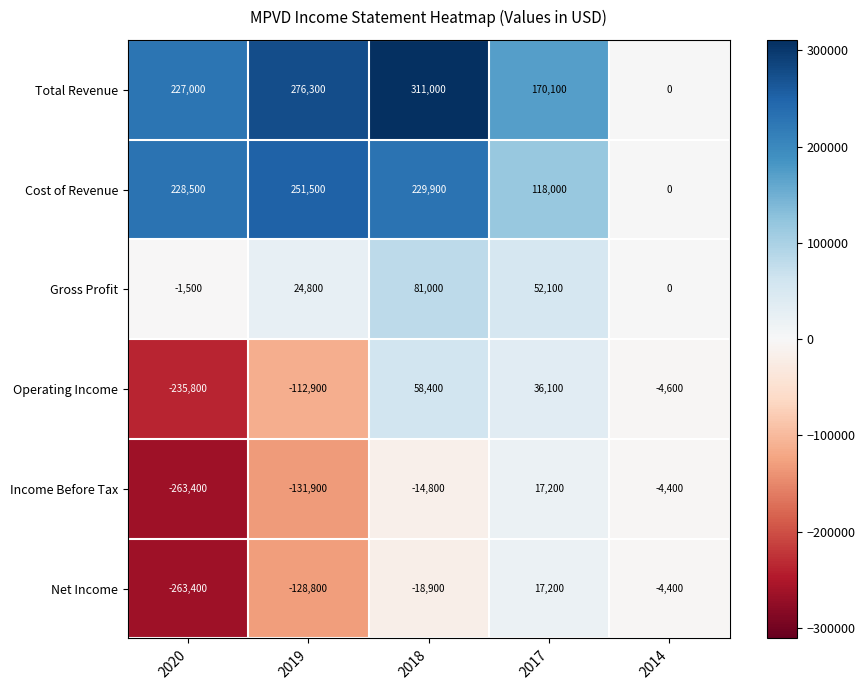

What is the greatest value displayed?

311000